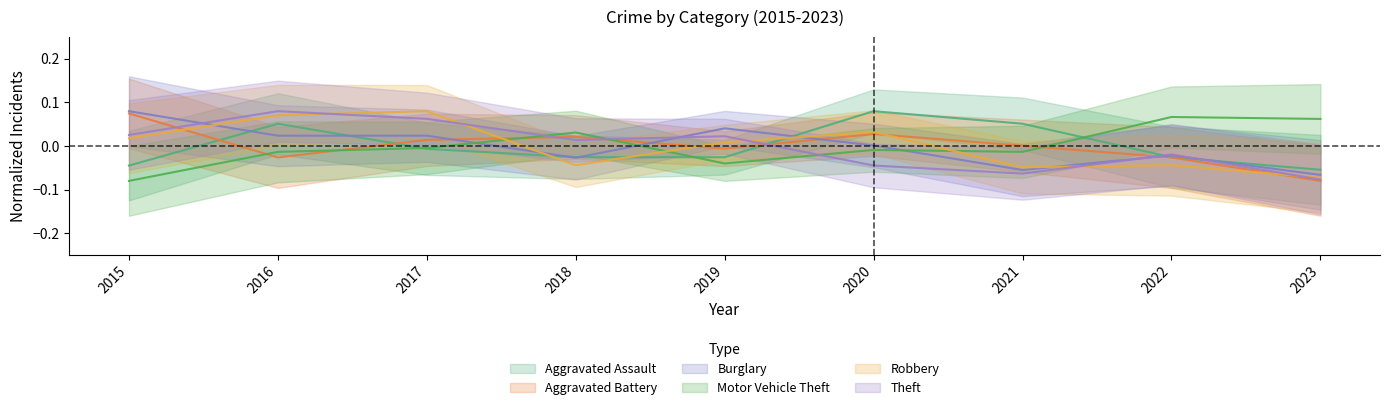

How many lines are shown in the chart?

6